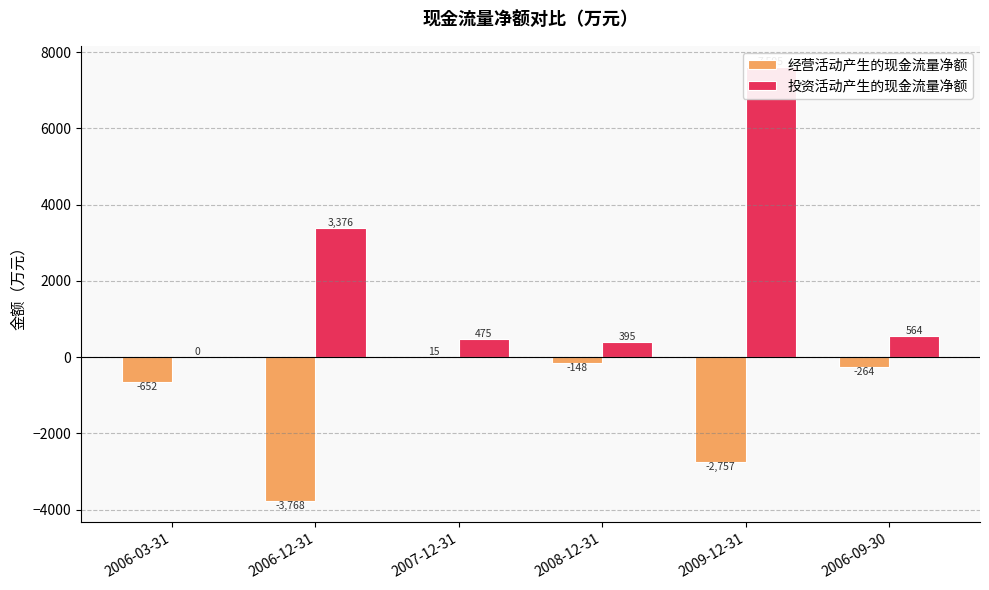

What position from the right is 2008-12-31?

3